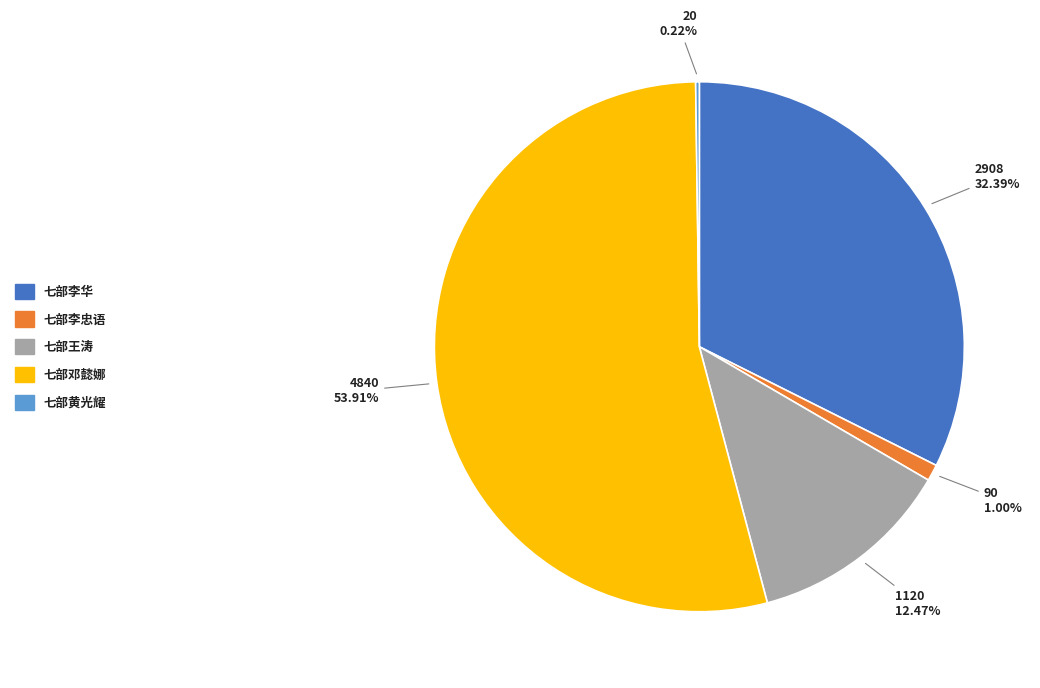

Which slice is the largest?

七部邓懿娜